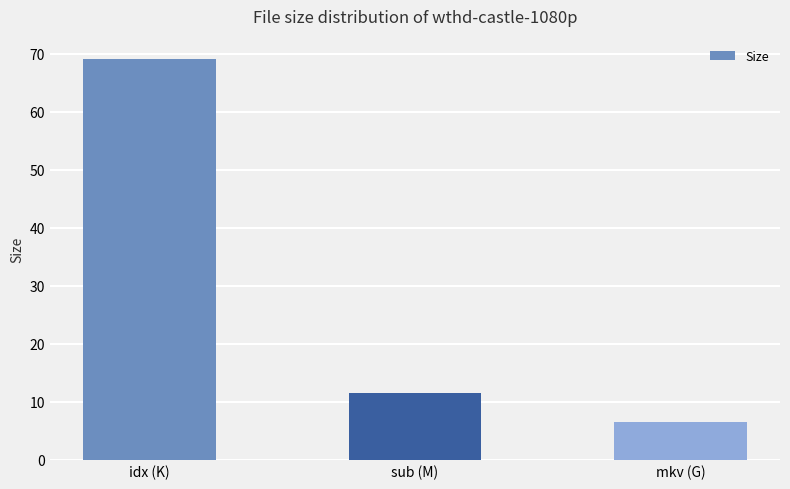

The value at idx (K) is 32.2. True or false?

False